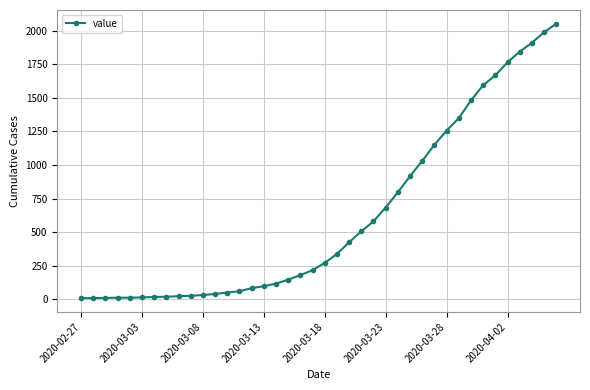

What is the greatest value displayed?

2052